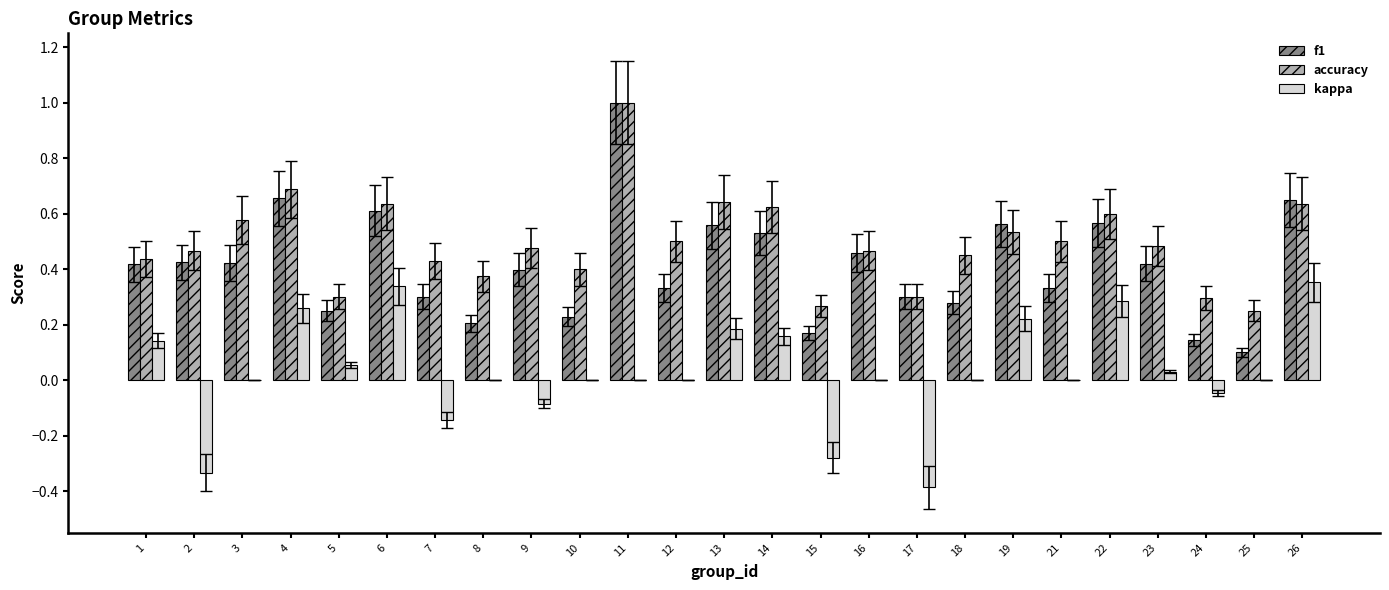

Between 10 and 26, which series saw the biggest shift?

f1